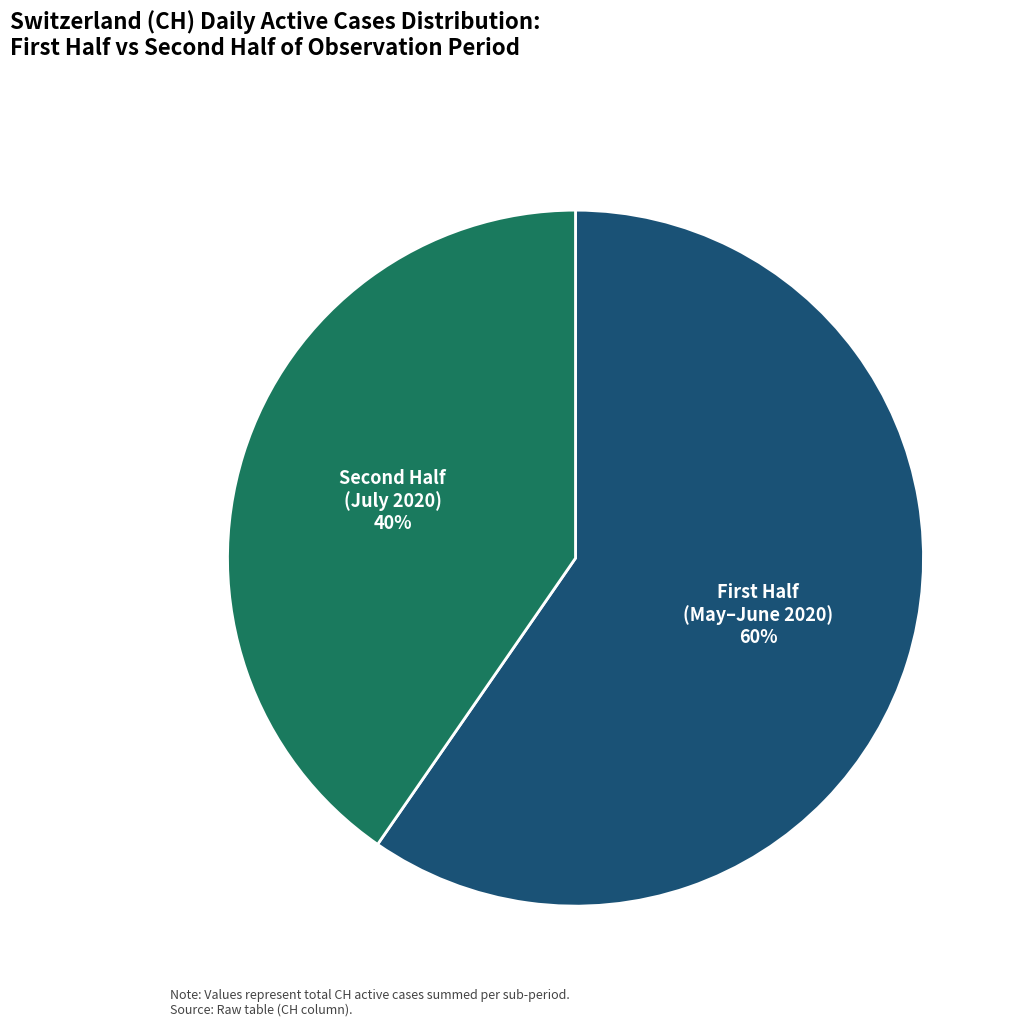

Does any single category account for the majority?

Yes